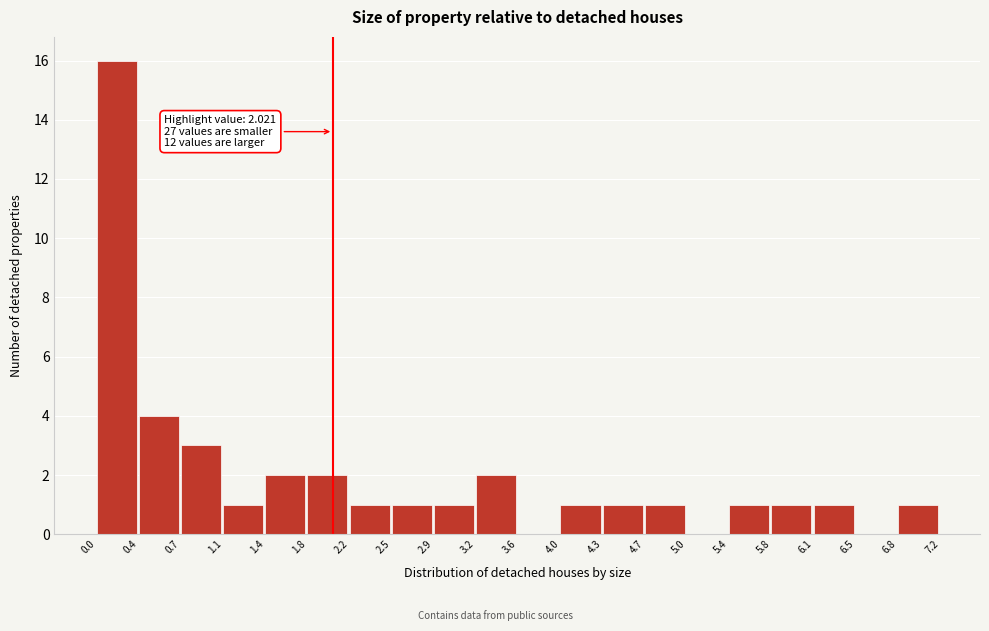

Which range on the x-axis has the tallest bar?

0.0 to 0.4